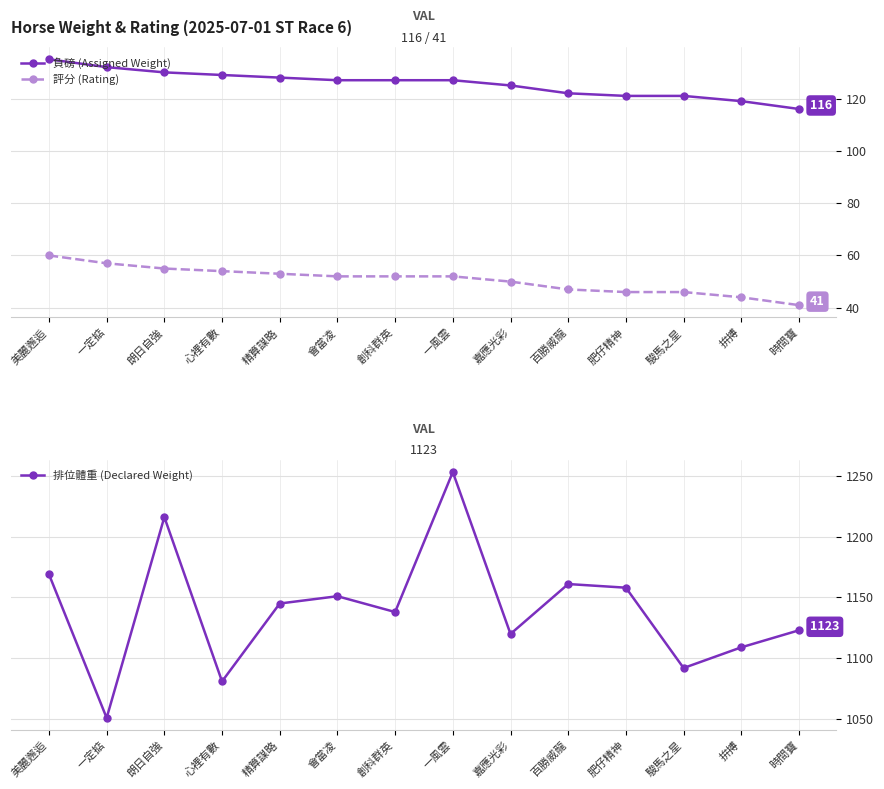

What is the difference between the highest and lowest values at 時間寶?

1082